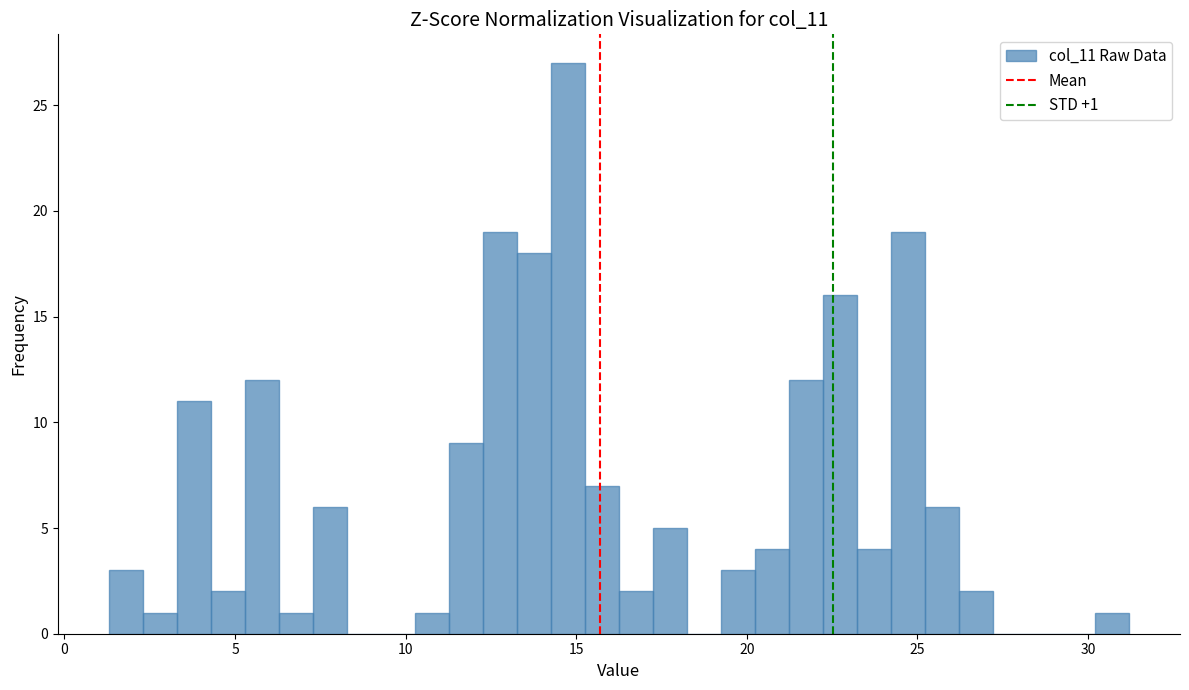

Read against the x-axis, roughly where is the centre of the tallest bar?

15.0